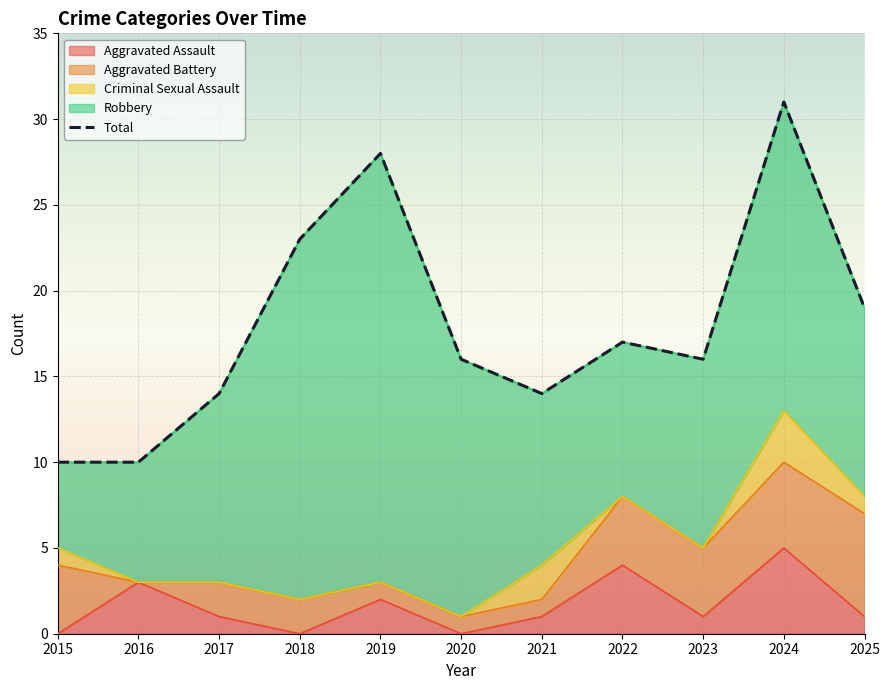

How many values exceed 16?

5